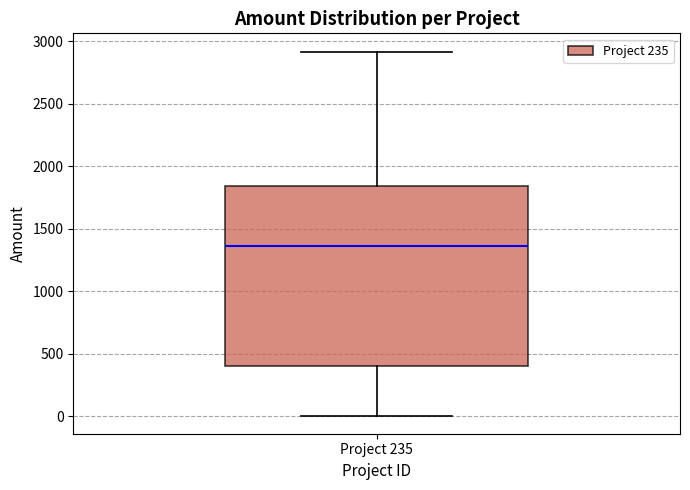

Read this box plot against the y-axis: the position of the median line, the range covered by the box, and the ends of both whiskers. The values are not printed on the chart, so give them approximately, as read against the axis.

median 1350, box 400 to 1850, whiskers 0 to 2900